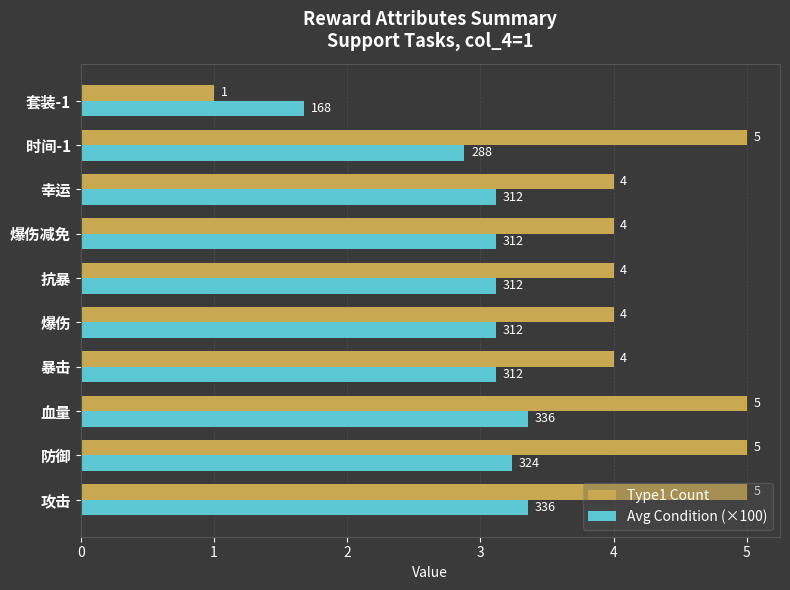

Is it true that Type1 Count equals 1.6 at 攻击?

False